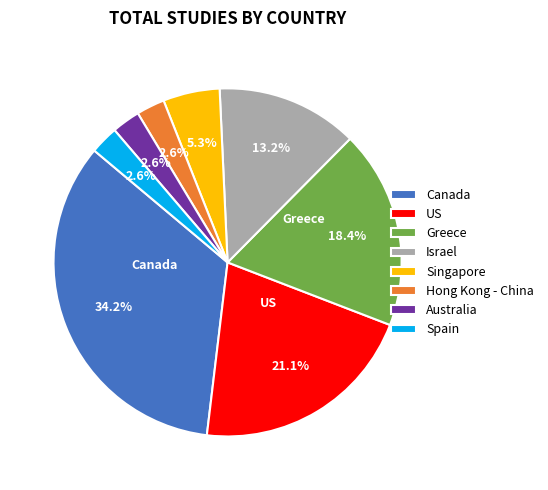

What percentage is the Israel slice, to the nearest percent?

13%